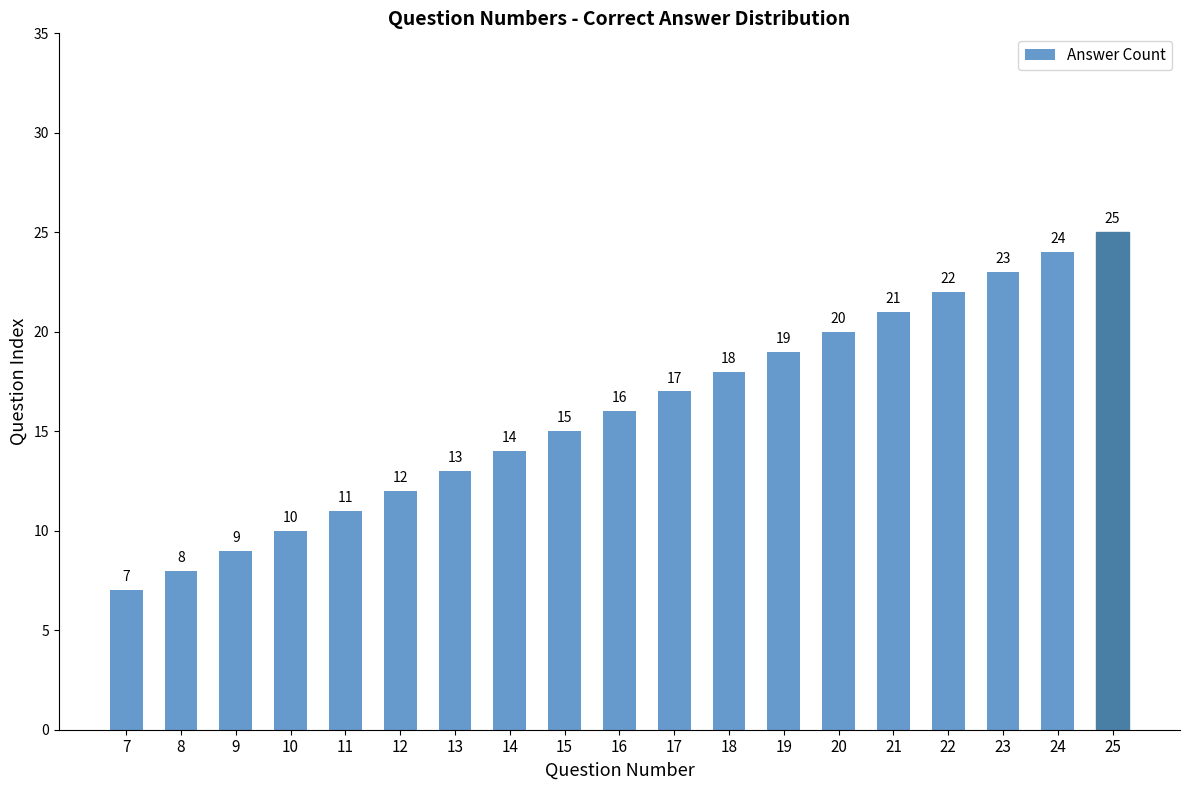

Which label corresponds to the smallest value in the chart?

7